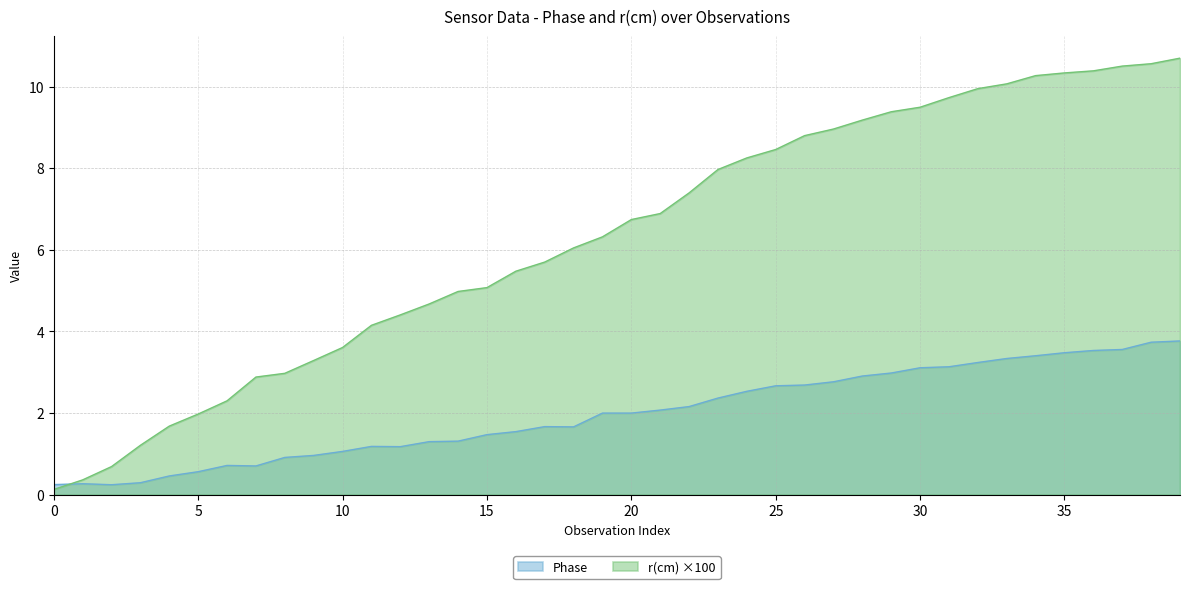

At which label does r(cm) first exceed 6?

18